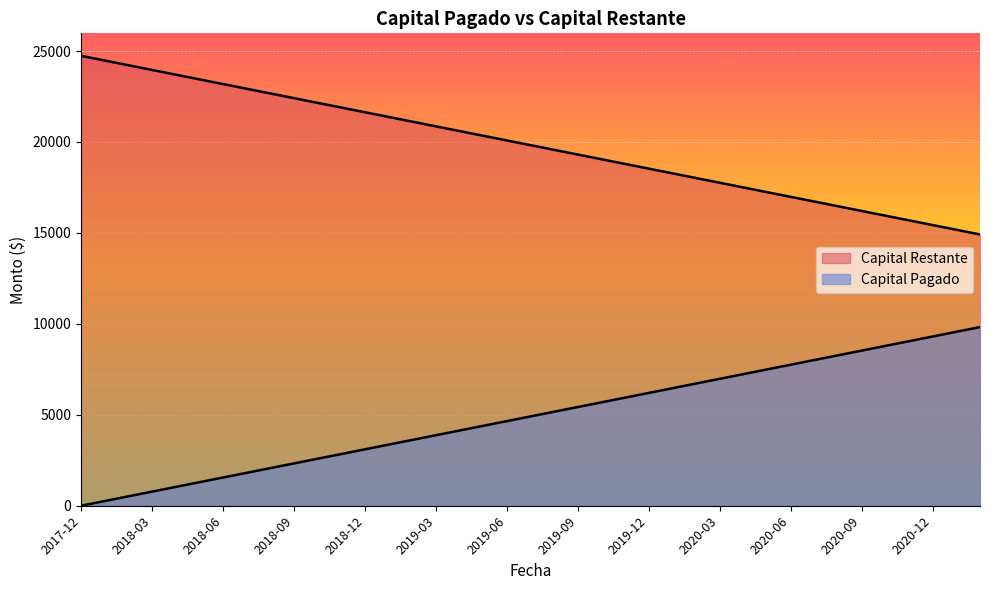

What is the difference between the highest and lowest values at 2017-12?

24736.7